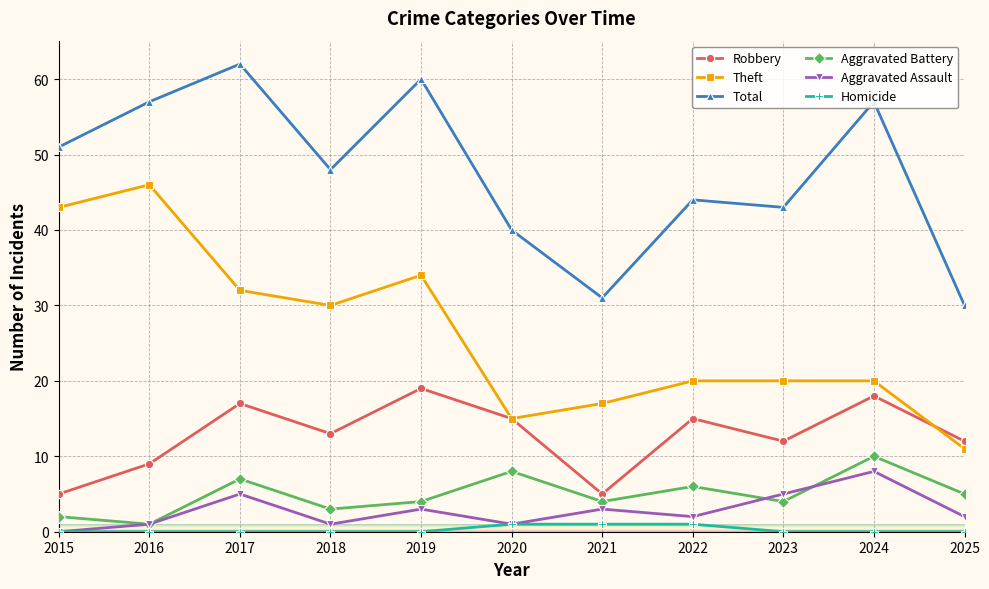

Which series has the largest total across all categories?

Total